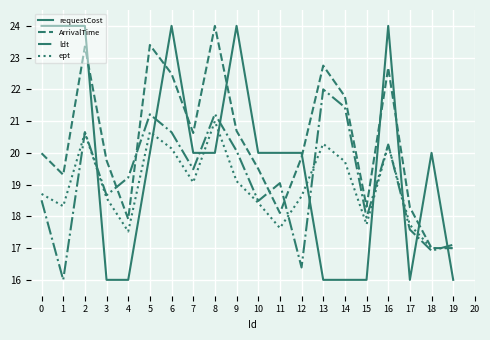

What is the approximate value of ldt at 18?

16.9